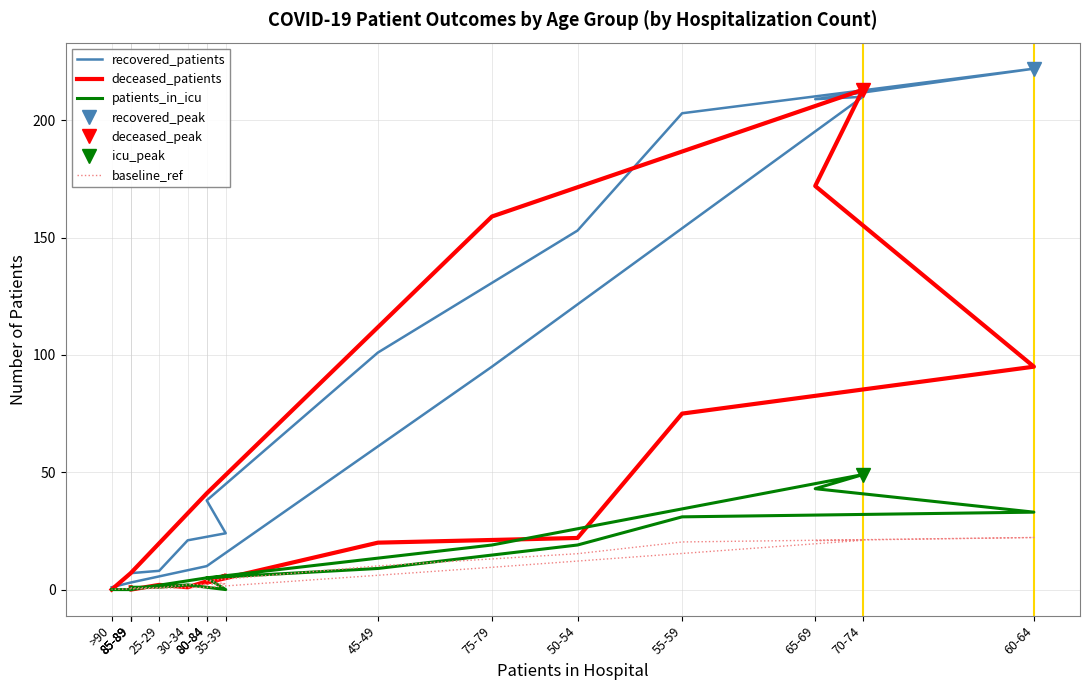

True or false: deceased_patients has a value of 38.4 at 60-64.

False